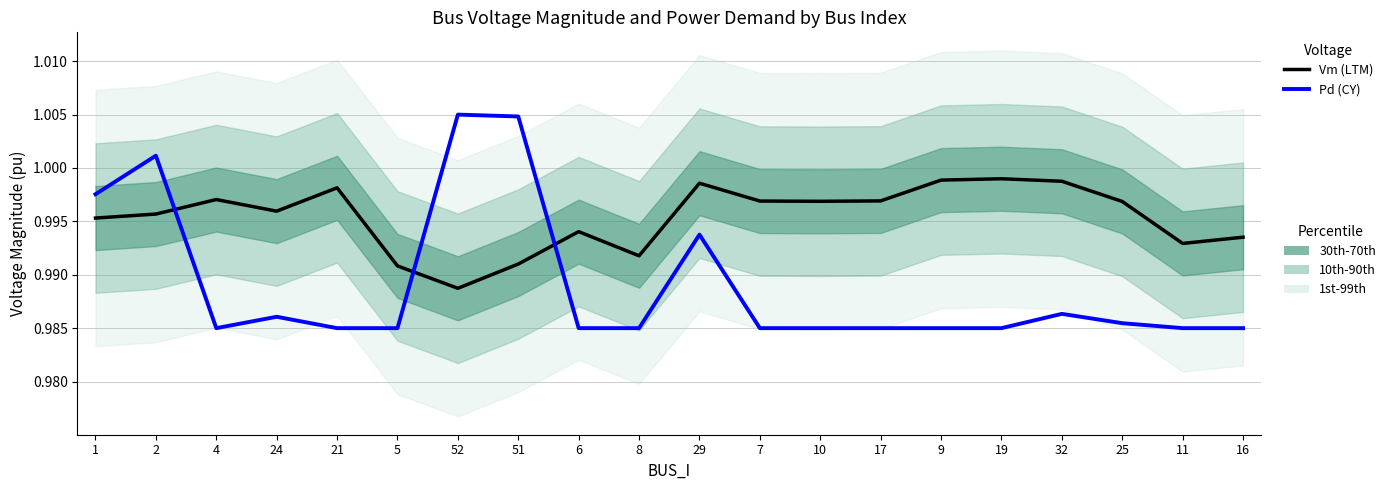

Reading left to right, what are all the values shown in this chart?

Vm (LTM): 1.0	1.0	1.0	1.0	1.0	1.0	1.0	1.0	1.0	1.0	1.0	1.0	1.0	1.0	1.0	1.0	1.0	1.0	1.0	1.0
Pd (CY): 1.0	1.0	1.0	1.0	1.0	1.0	1.0	1.0	1.0	1.0	1.0	1.0	1.0	1.0	1.0	1.0	1.0	1.0	1.0	1.0